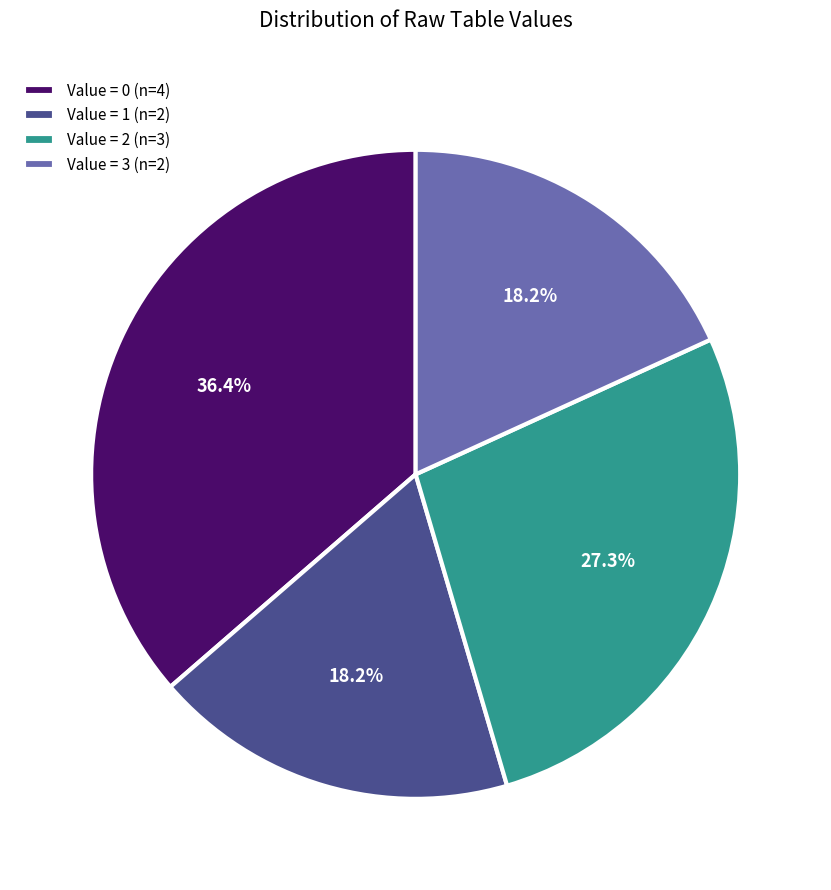

Is the sum of Value = 0 (n=4) and Value = 2 (n=3) greater than half?

Yes